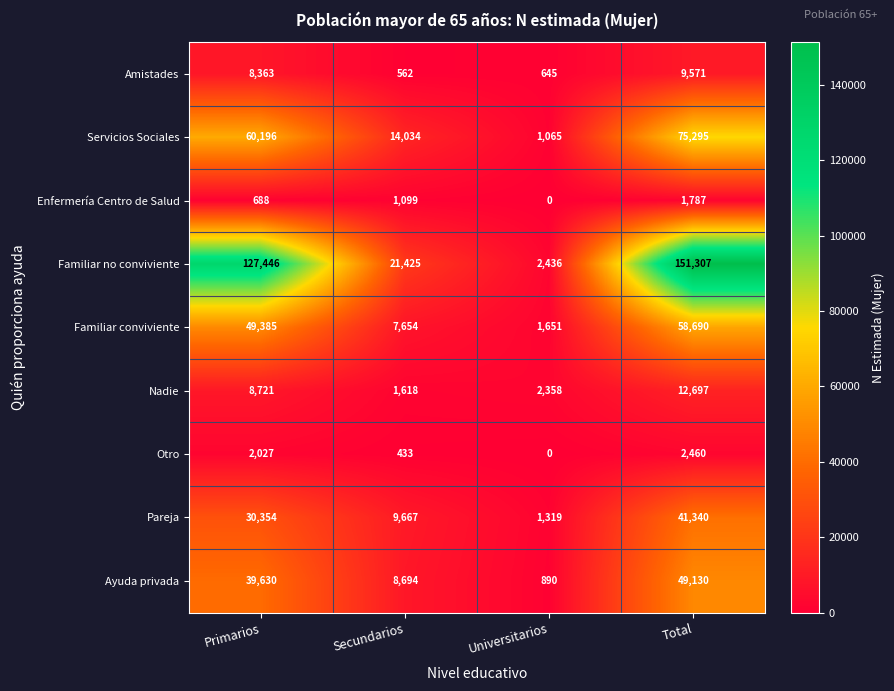

What is the total value across all series at Universitarios?

10364